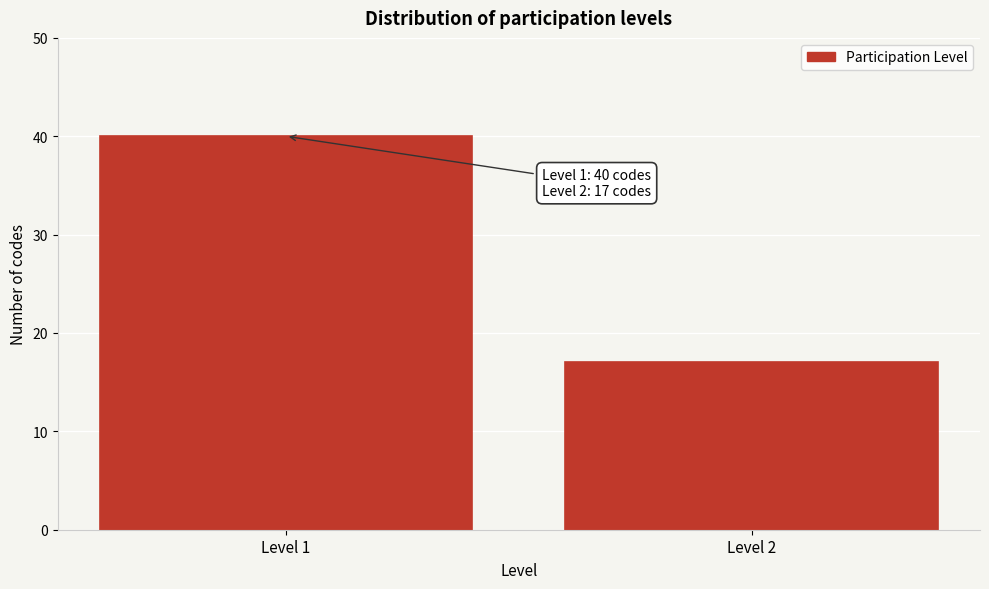

Reading left to right, what are all the values shown in this chart?

40	17